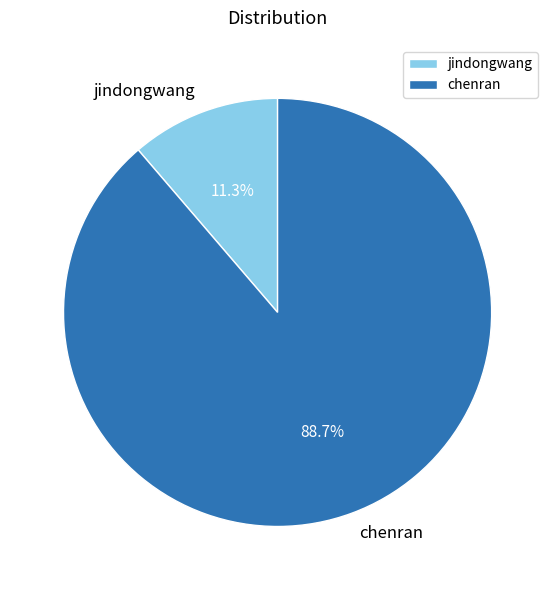

To the nearest percent, what is the combined percentage of chenran and jindongwang?

100%